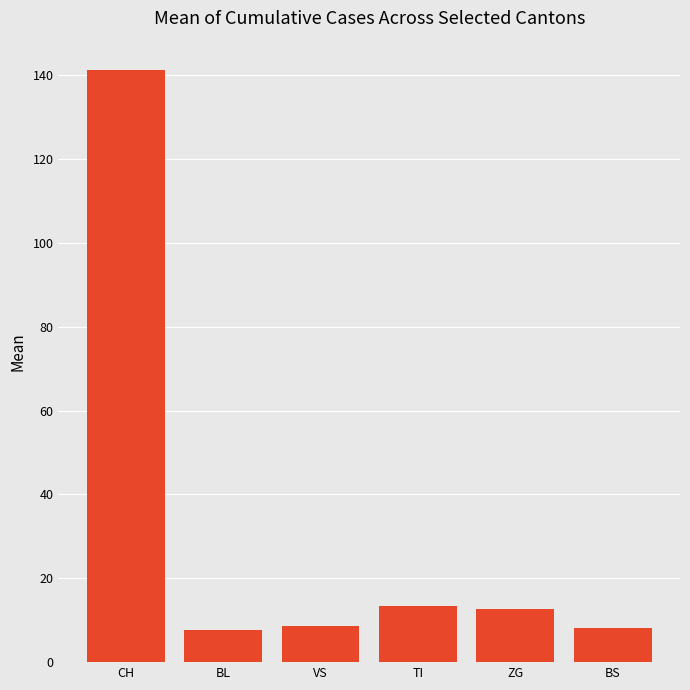

What is the average value?

31.9